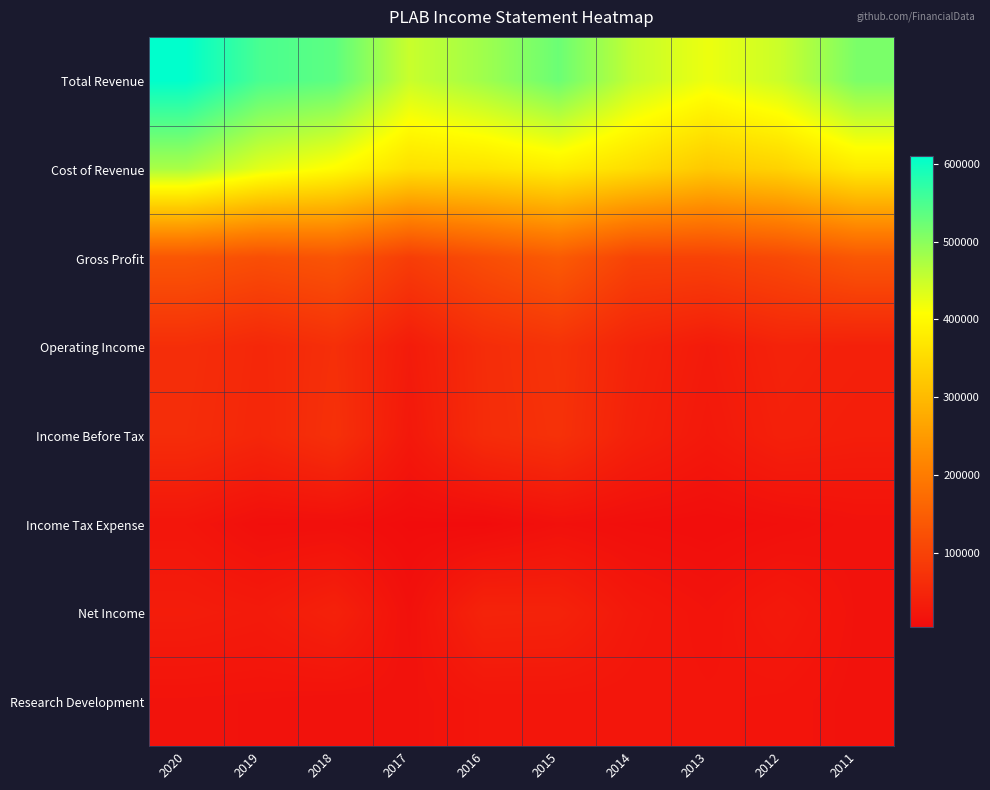

Rank the series by their maximum value, from lowest to highest.

Income Tax Expense, Research Development, Net Income, Income Before Tax, Operating Income, Gross Profit, Cost of Revenue, Total Revenue